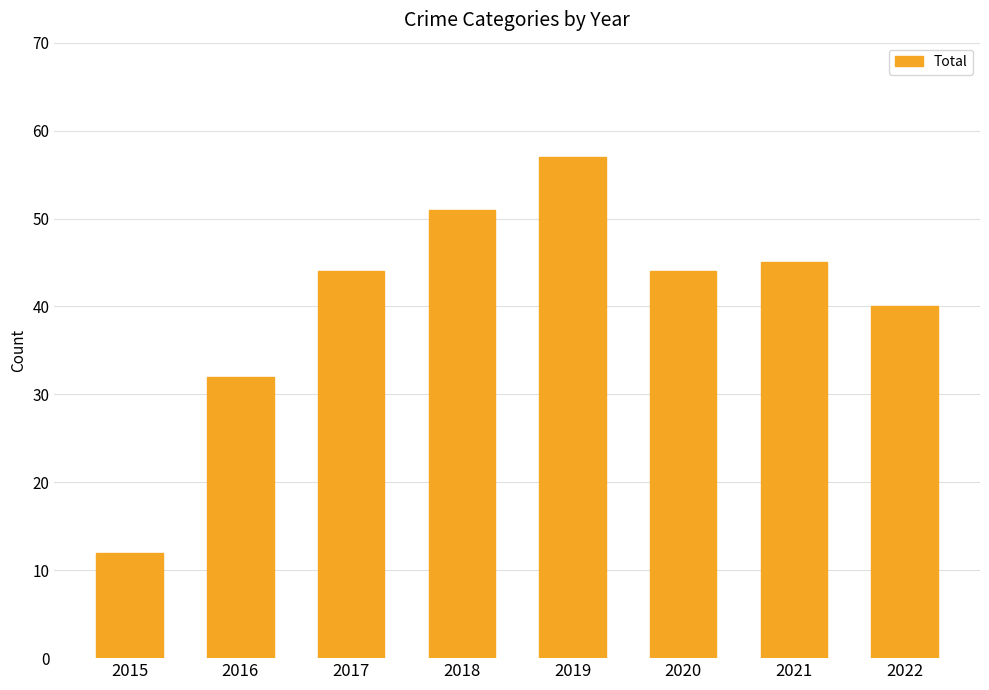

Reading right to left, transcribe all the data shown in this chart.

40	45	44	57	51	44	32	12